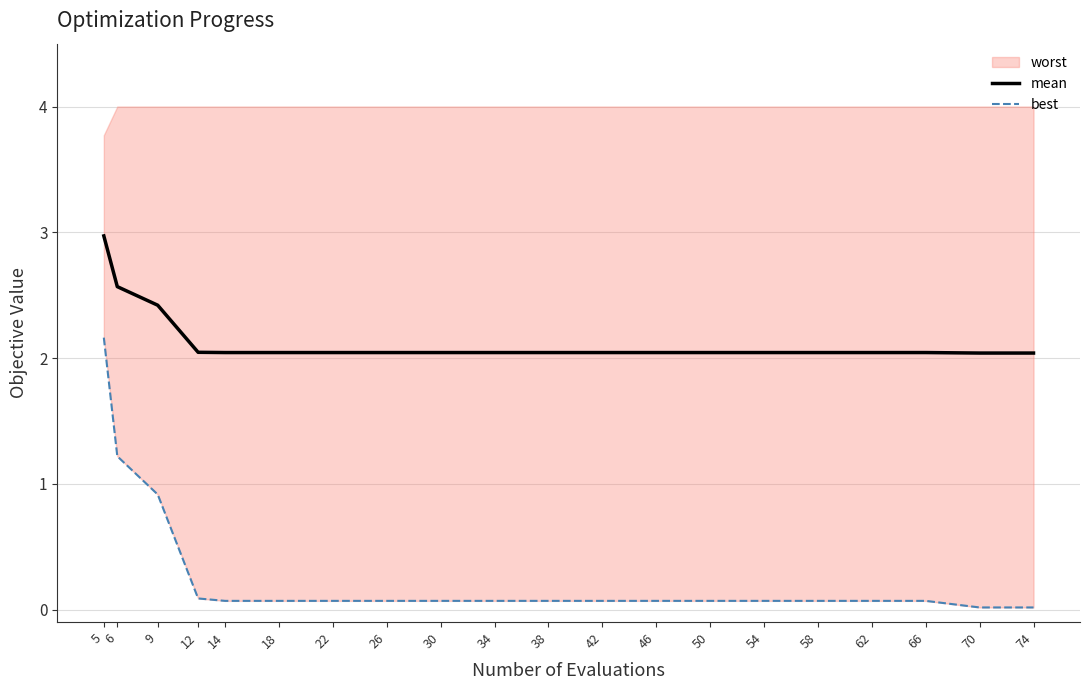

What is the total value across all series at 54?

2.1